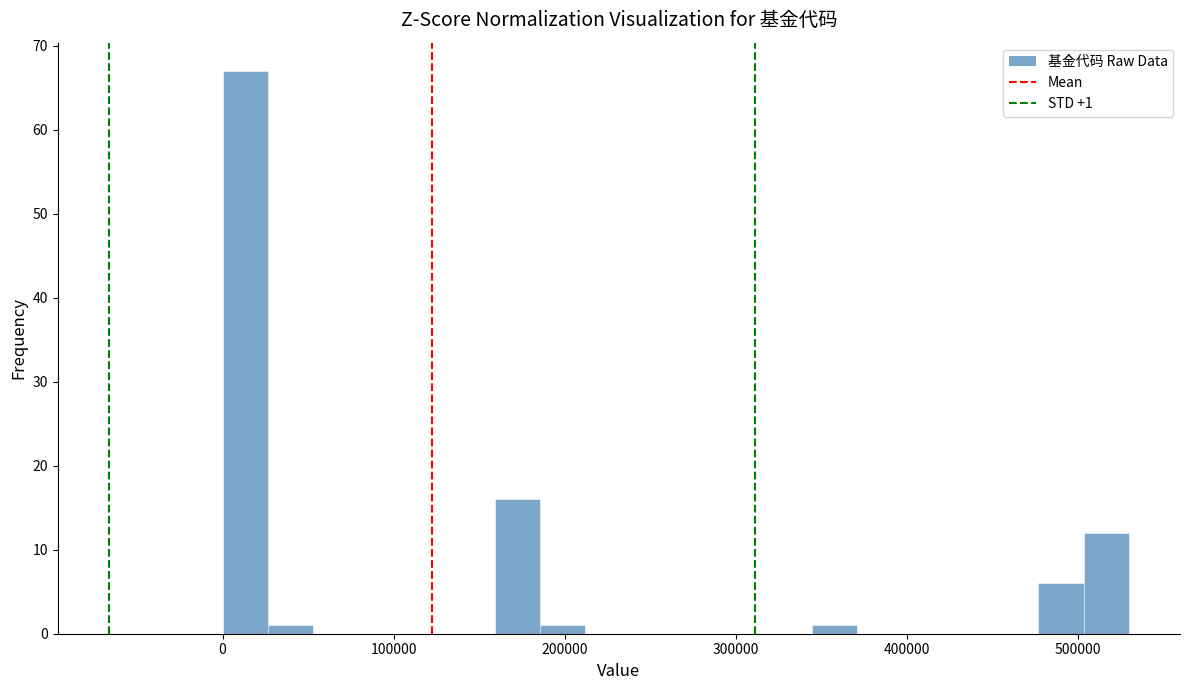

Read against the x-axis, roughly where is the centre of the tallest bar?

10000